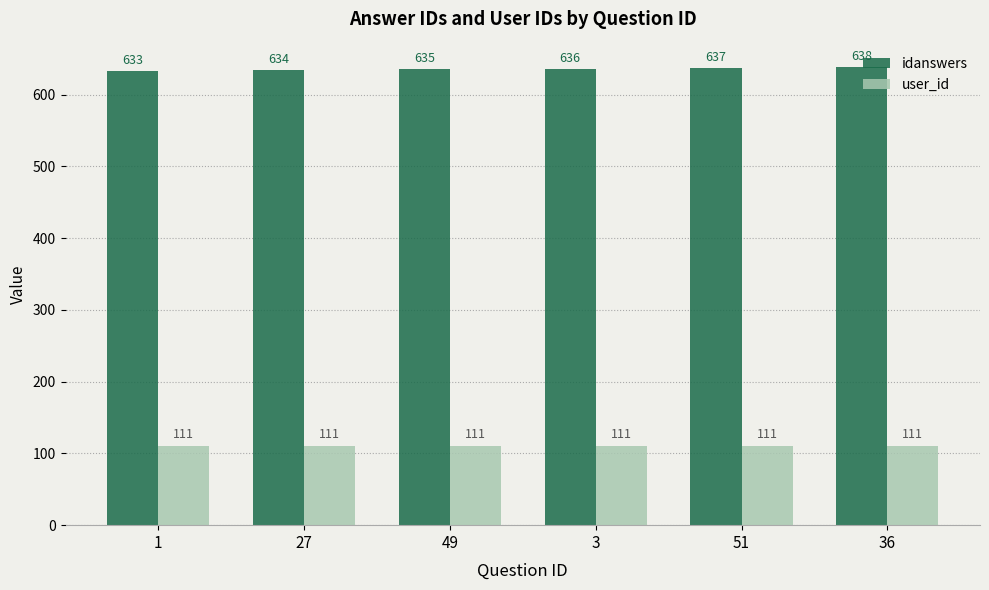

What position from the right is 51?

2